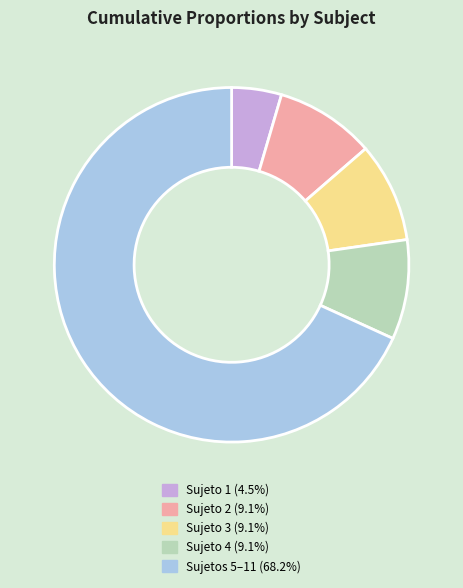

What is the ratio of the value at Sujetos 5–11 (68.2%) to the value at Sujeto 2 (9.1%)?

7.5